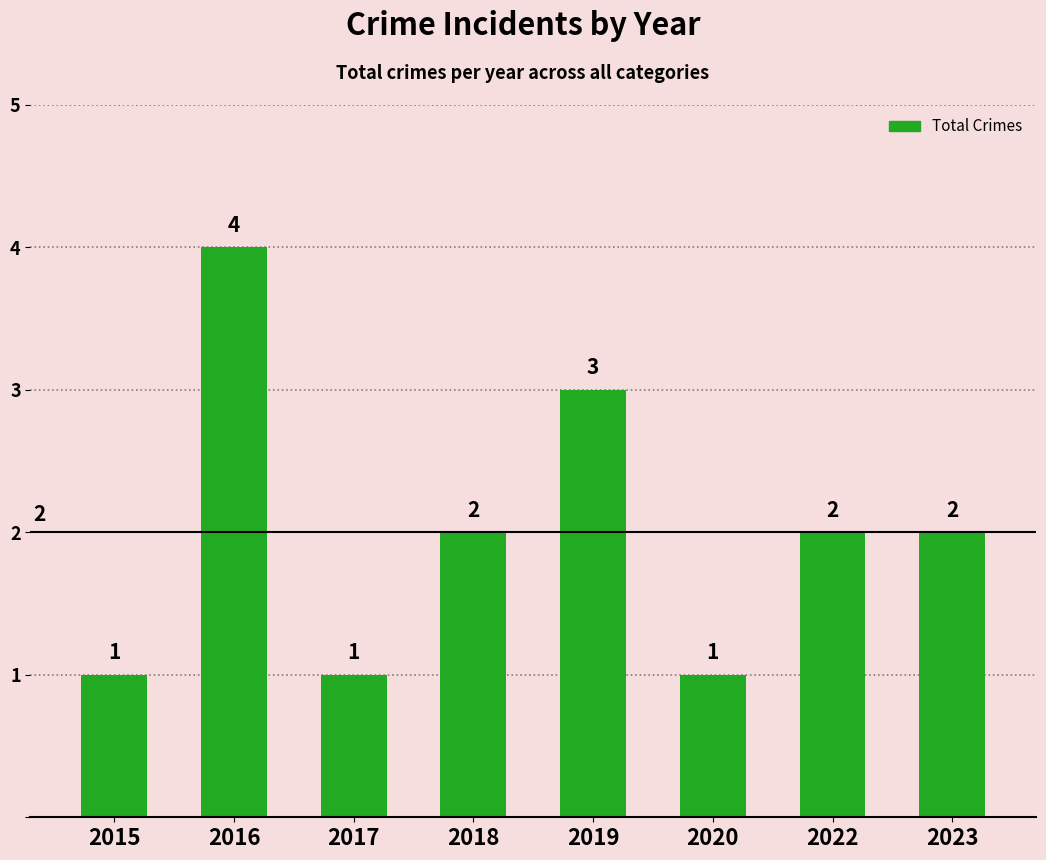

Is it true that the value at 2018 is 2?

True